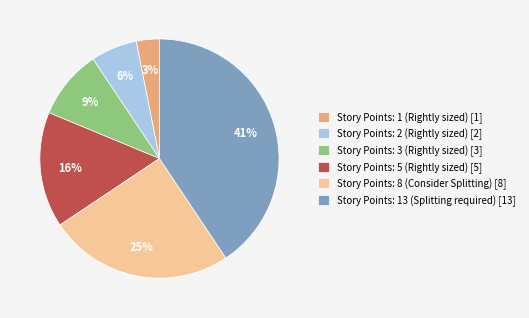

Between Story Points: 13 (Splitting required) [13] and Story Points: 2 (Rightly sized) [2], which is larger?

Story Points: 13 (Splitting required) [13]